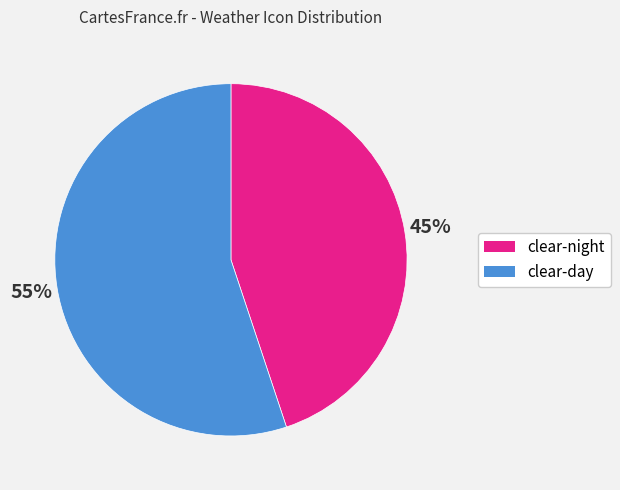

How many segments does this pie chart have?

2